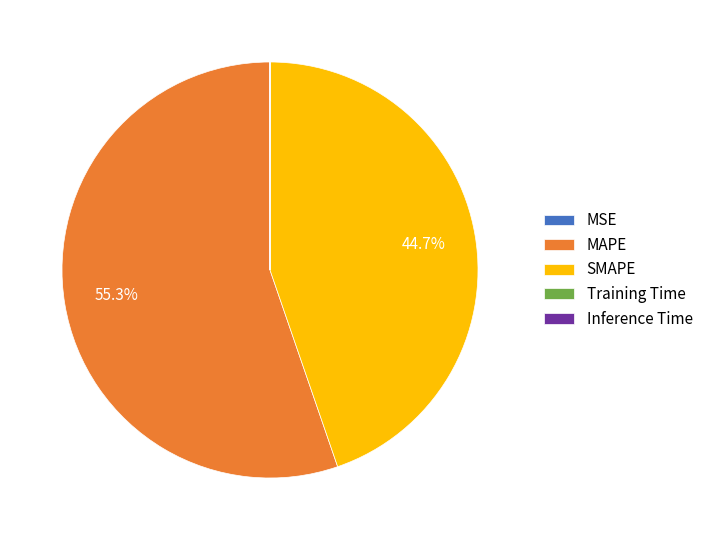

Which category has the biggest portion of the pie?

MAPE